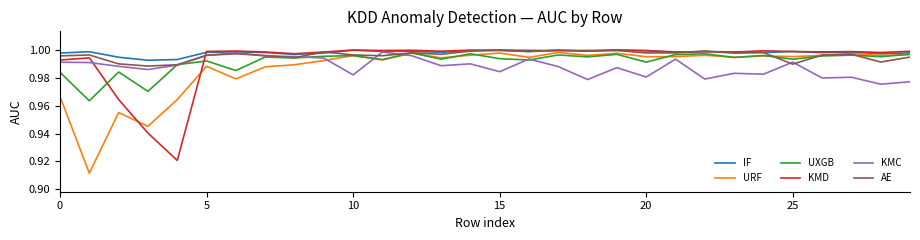

Which series has the widest spread of values?

URF